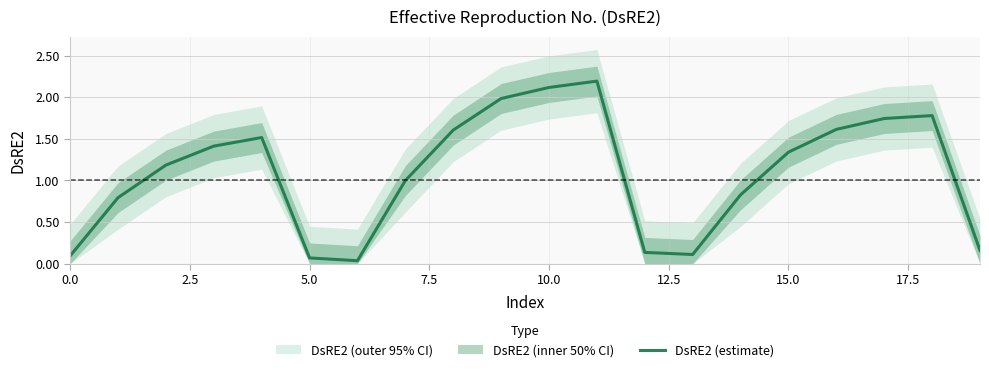

Which has a higher value, 18 or 13?

18